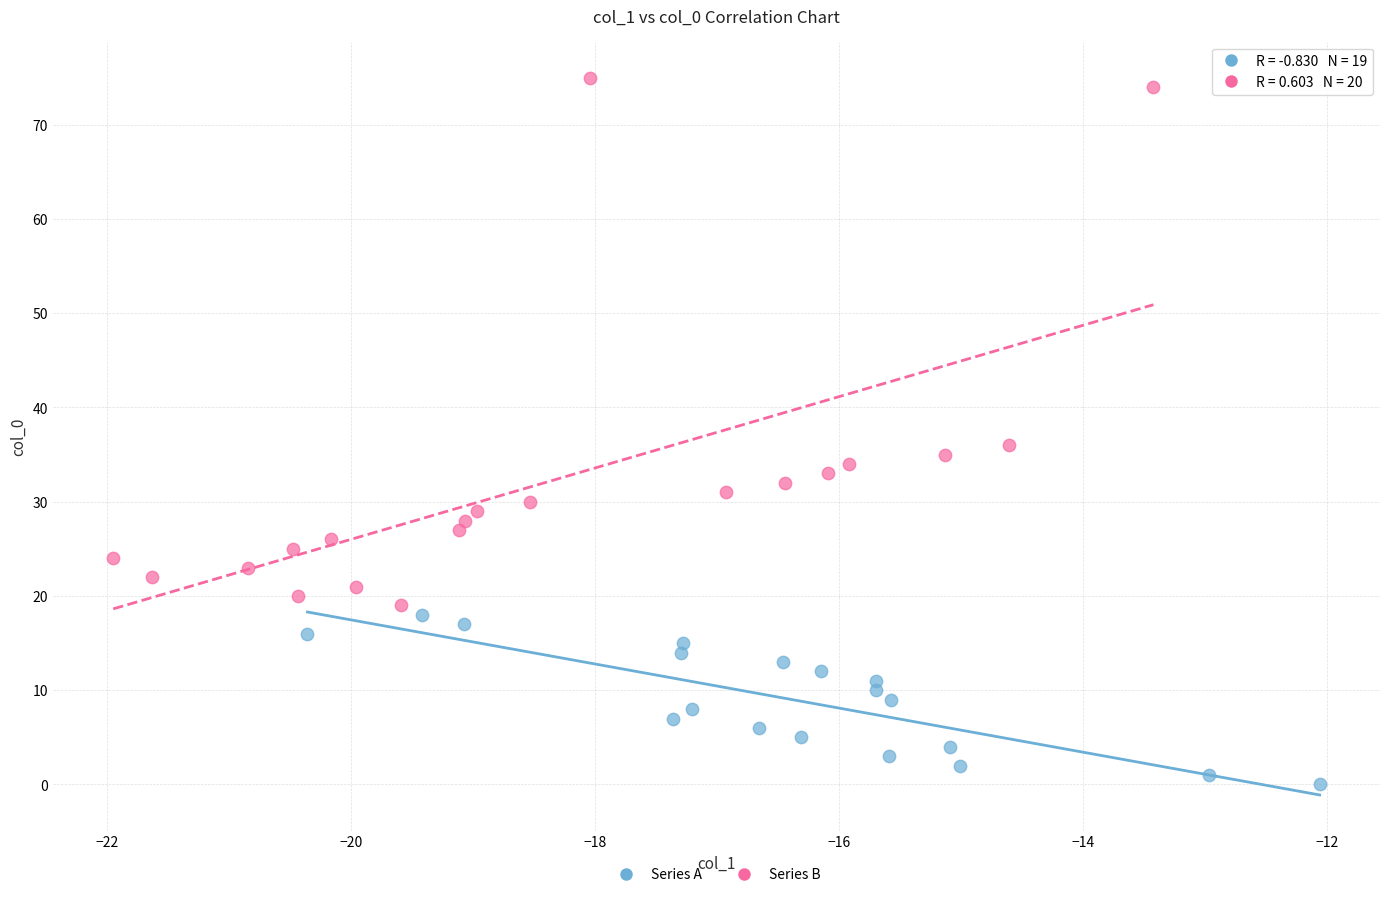

Which series has the largest Y range (max minus min)?

Series B